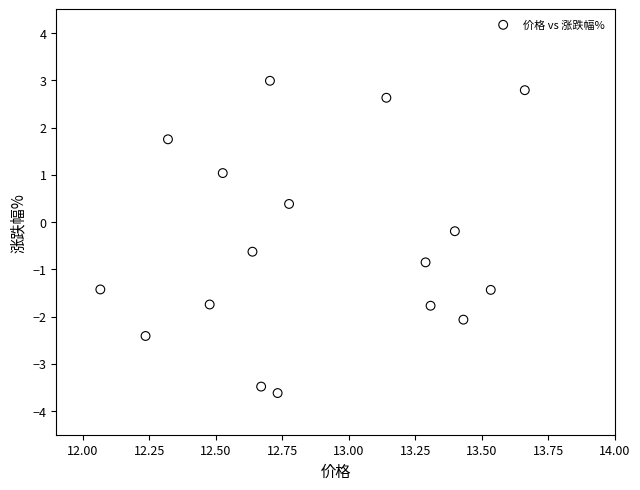

What is the range of Y values (max minus min)?

6.6